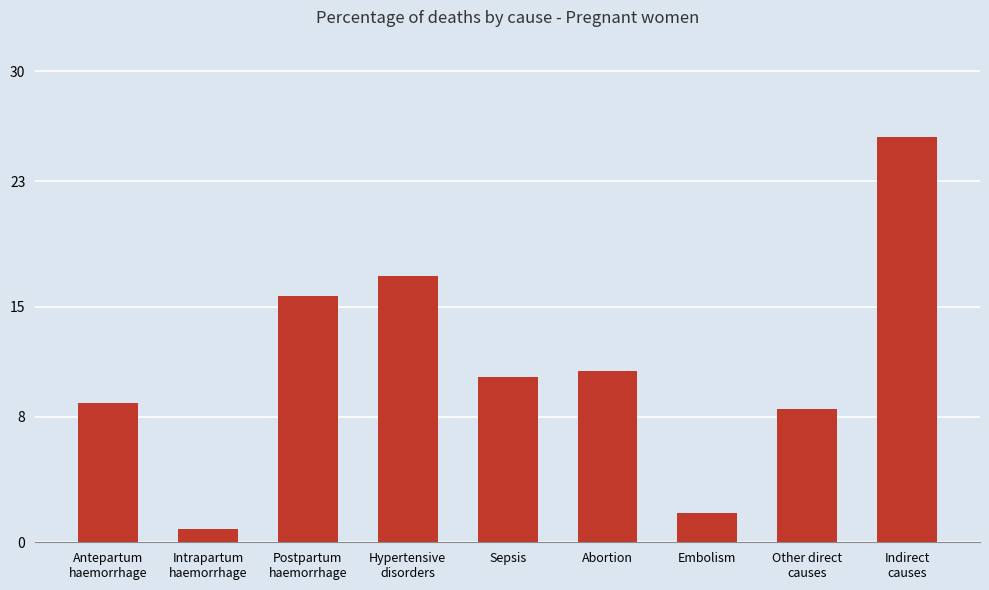

Does the chart contain any negative values?

No